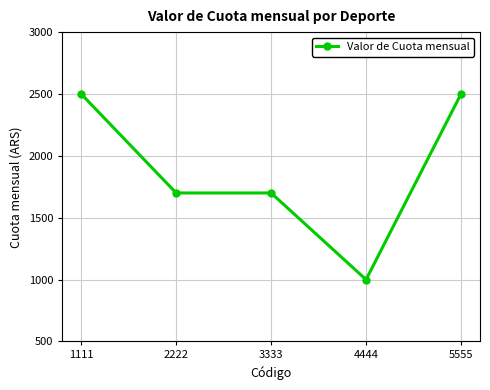

Which has a higher value, 3333 or 5555?

5555